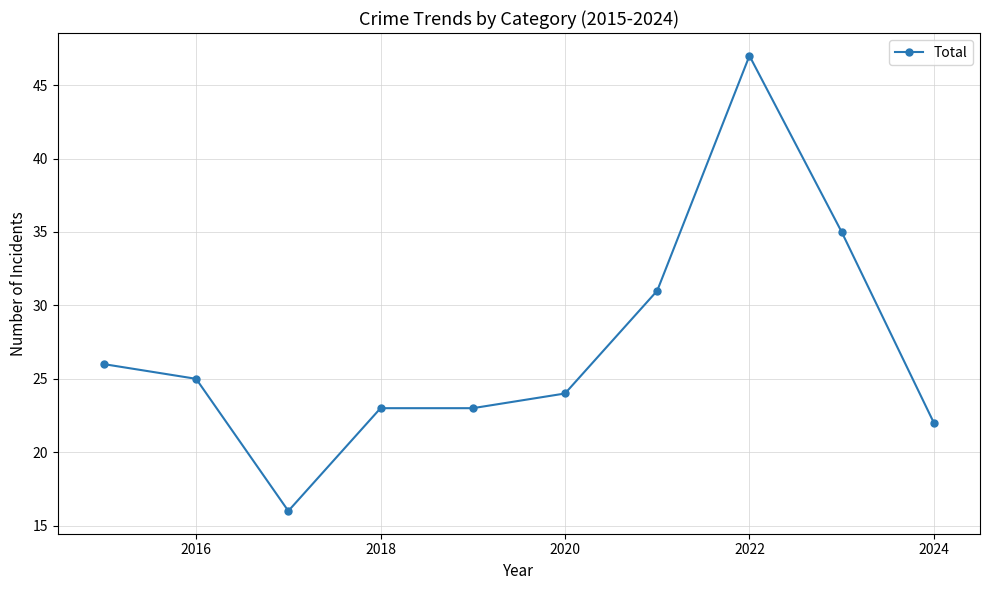

True or false: there are more than 0 points higher than both neighbors.

True